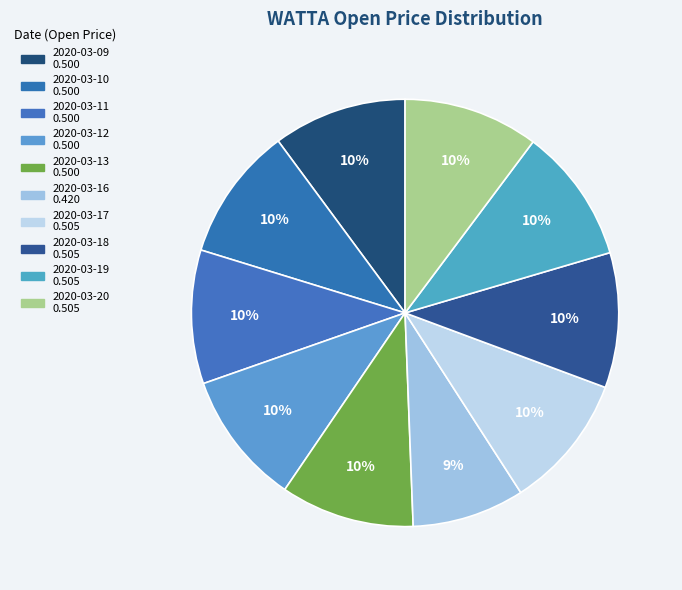

How many slices are in this pie chart?

10